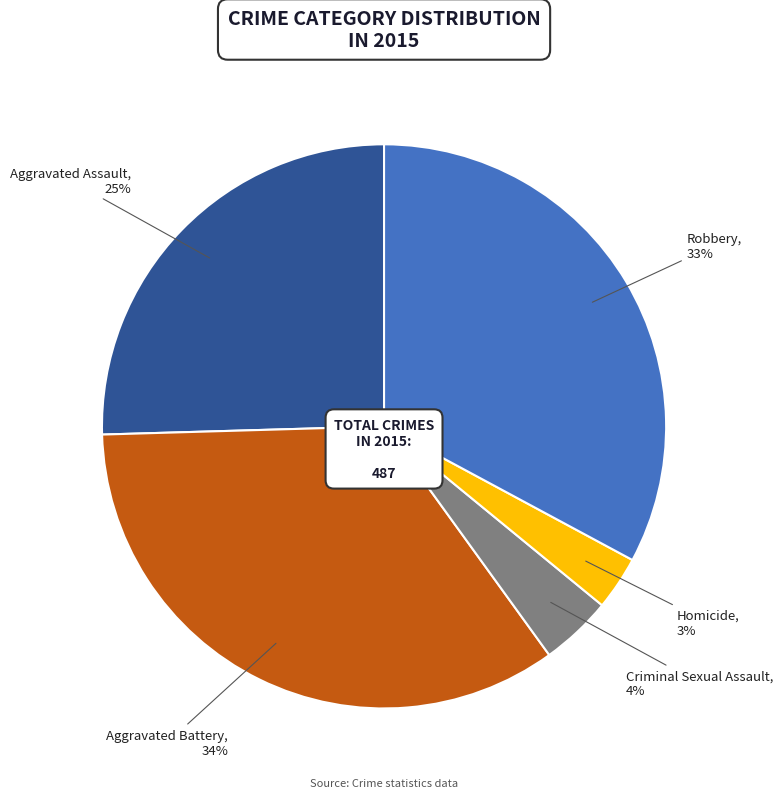

Rank the categories by value from lowest to highest.

Homicide, Criminal Sexual Assault, Aggravated Assault, Robbery, Aggravated Battery